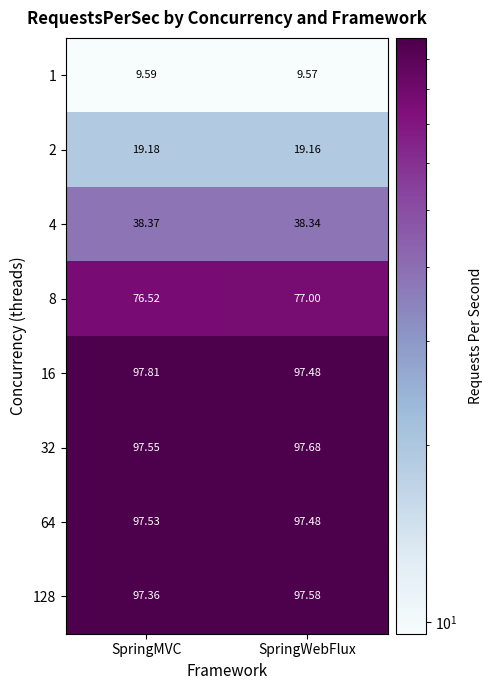

At which label is 16 closest to 97?

SpringWebFlux